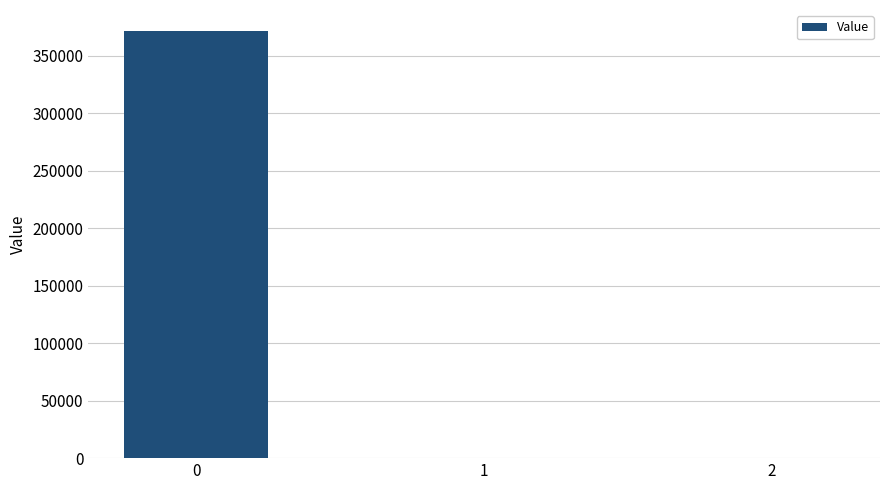

What is the greatest value displayed?

371261.5